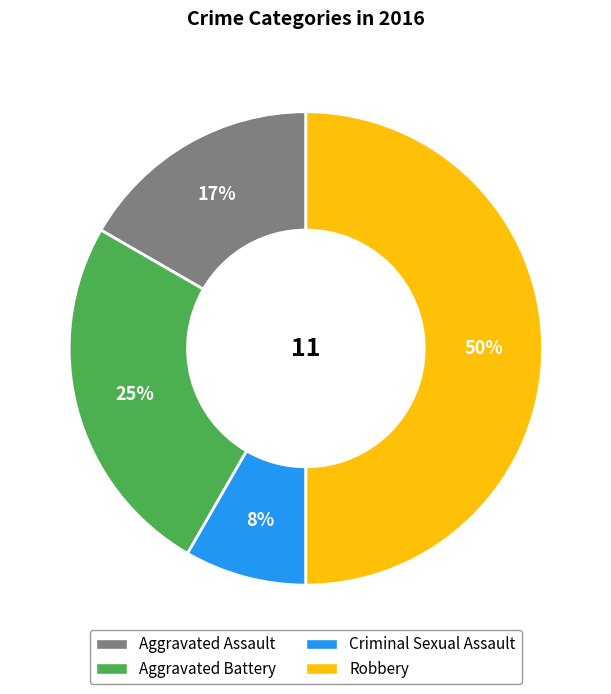

To the nearest percent, what percentage of the pie is Aggravated Assault?

17%